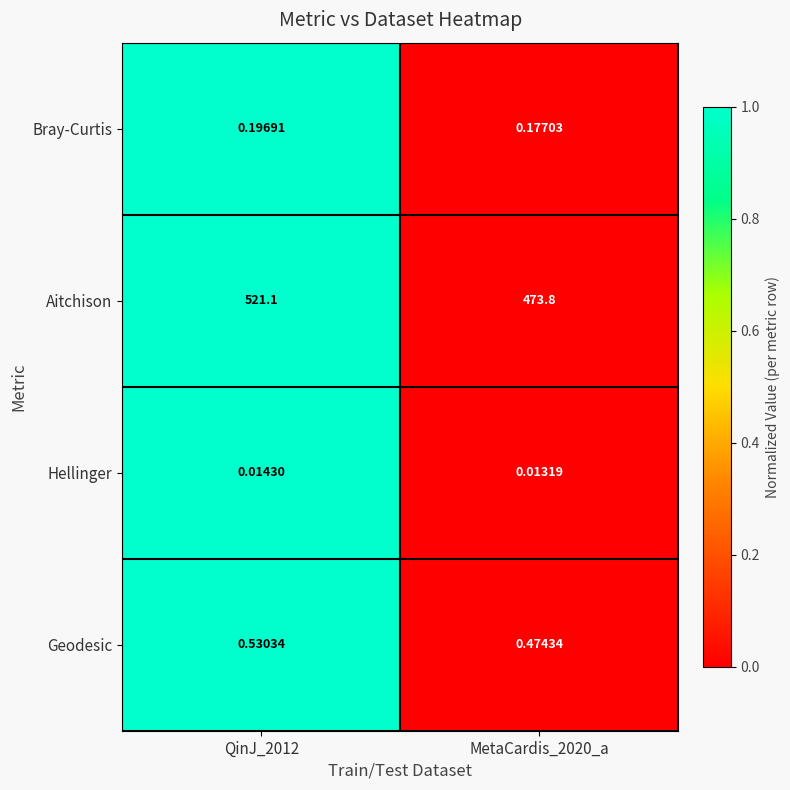

Which series changed the most between QinJ_2012 and MetaCardis_2020_a?

Aitchison